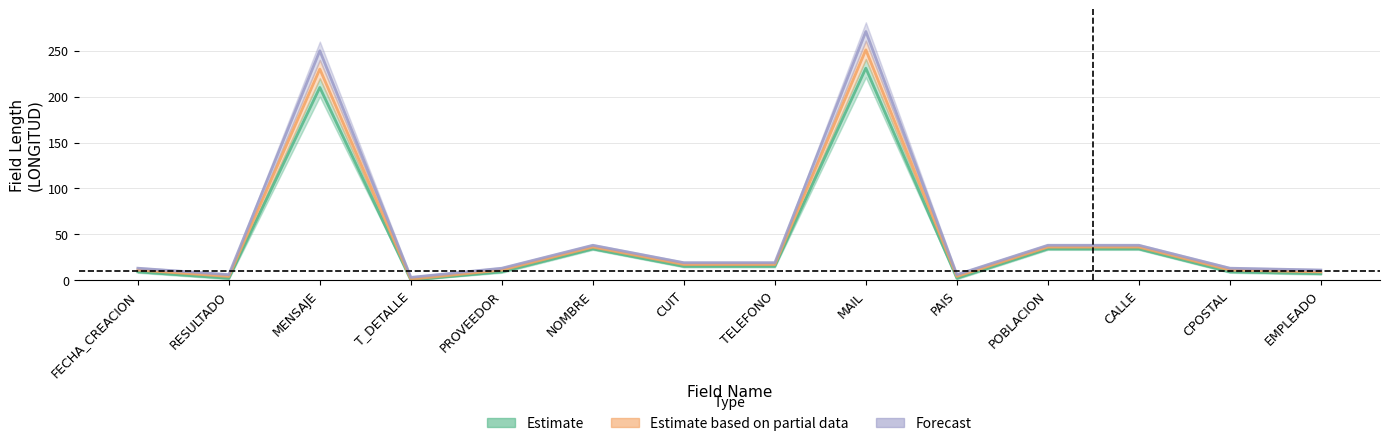

Is the value of Estimate at CUIT greater than the value of Forecast at POBLACION?

No